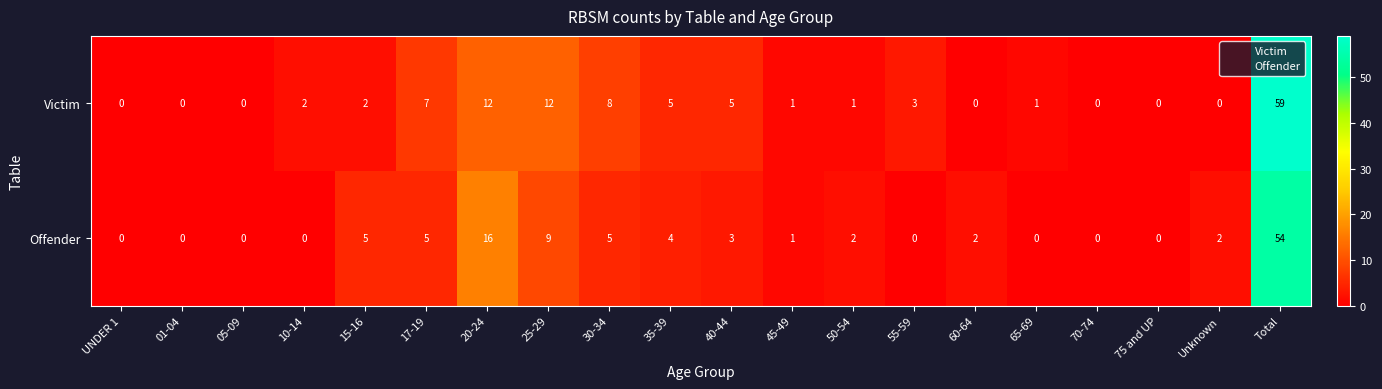

What is the maximum value for Victim?

59